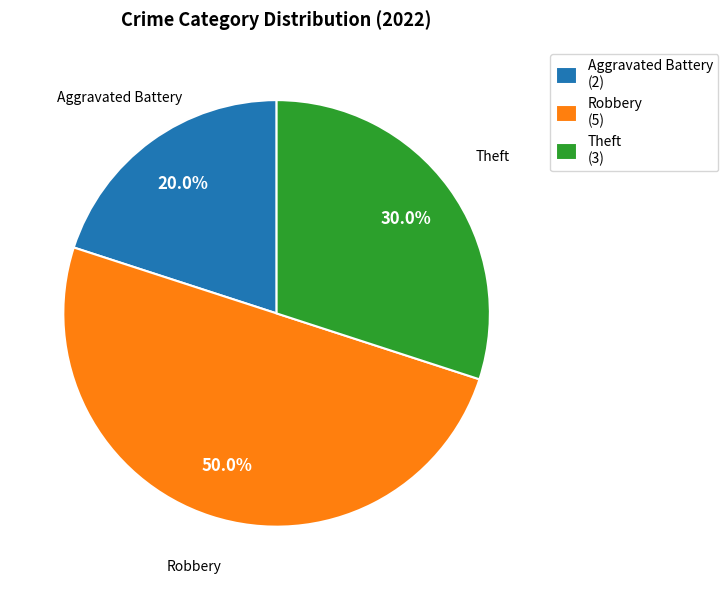

Does Aggravated Battery account for over 50% of the chart?

No